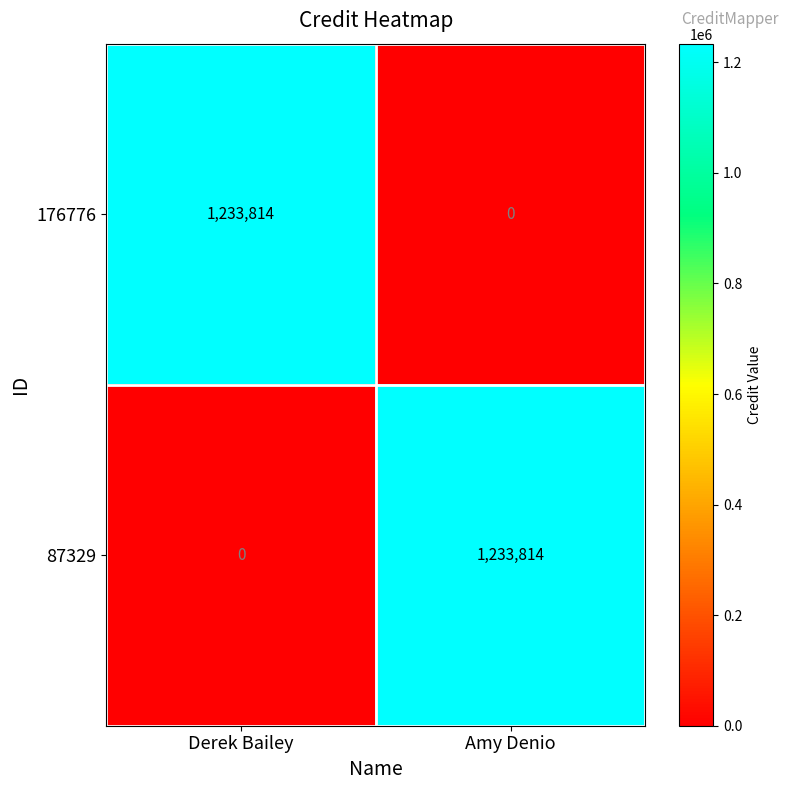

The value of 87329 at Amy Denio is 1233814. True or false?

True